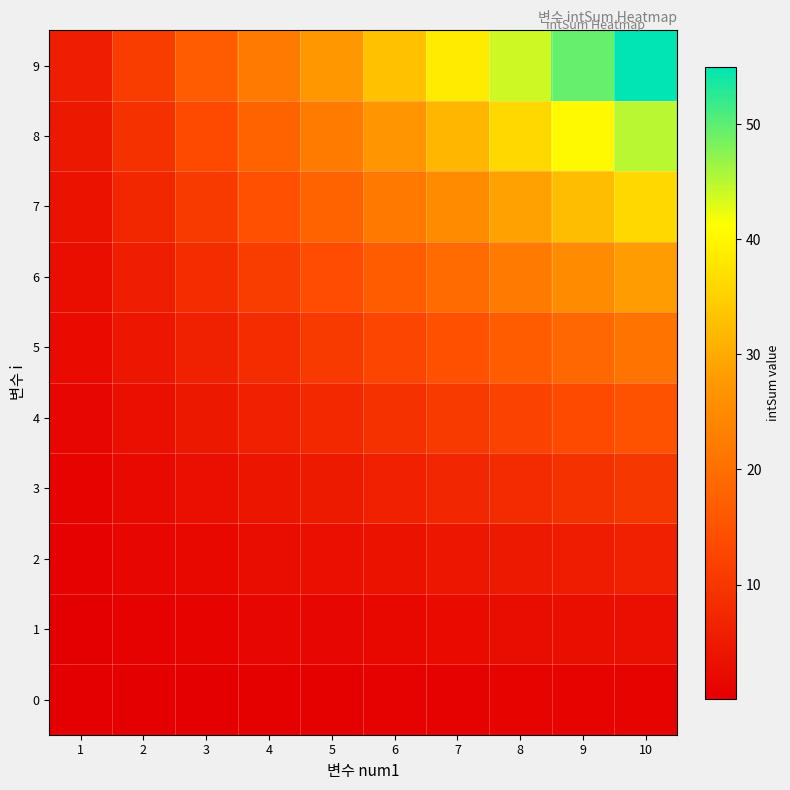

Reading right to left, list all the values displayed in this chart.

0: 10=1.0	9=0.9	8=0.8	7=0.7	6=0.6	5=0.5	4=0.4	3=0.3	2=0.2	1=0.1
1: 10=3.0	9=2.7	8=2.4	7=2.1	6=1.8	5=1.5	4=1.2	3=0.9	2=0.6	1=0.3
2: 10=6.0	9=5.4	8=4.8	7=4.2	6=3.6	5=3.0	4=2.4	3=1.8	2=1.2	1=0.6
3: 10=10.0	9=9.0	8=8.0	7=7.0	6=6.0	5=5.0	4=4.0	3=3.0	2=2.0	1=1.0
4: 10=15.0	9=13.5	8=12.0	7=10.5	6=9.0	5=7.5	4=6.0	3=4.5	2=3.0	1=1.5
5: 10=21.0	9=18.9	8=16.8	7=14.7	6=12.6	5=10.5	4=8.4	3=6.3	2=4.2	1=2.1
6: 10=28.0	9=25.2	8=22.4	7=19.6	6=16.8	5=14.0	4=11.2	3=8.4	2=5.6	1=2.8
7: 10=36.0	9=32.4	8=28.8	7=25.2	6=21.6	5=18.0	4=14.4	3=10.8	2=7.2	1=3.6
8: 10=45.0	9=40.5	8=36.0	7=31.5	6=27.0	5=22.5	4=18.0	3=13.5	2=9.0	1=4.5
9: 10=55.0	9=49.5	8=44.0	7=38.5	6=33.0	5=27.5	4=22.0	3=16.5	2=11.0	1=5.5